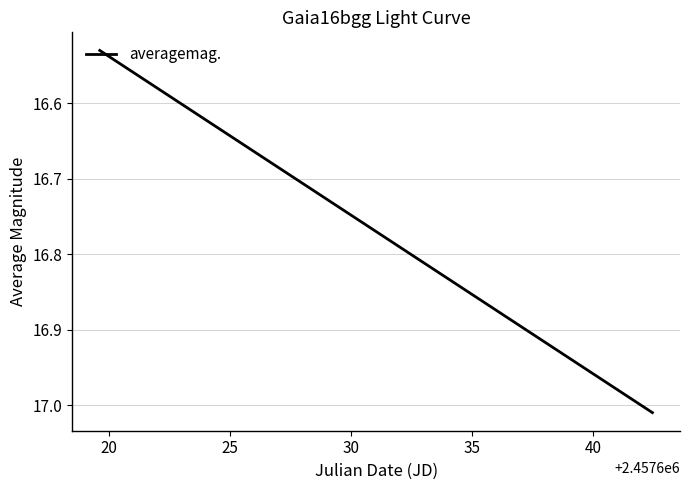

Which category has the highest value across all series?

20